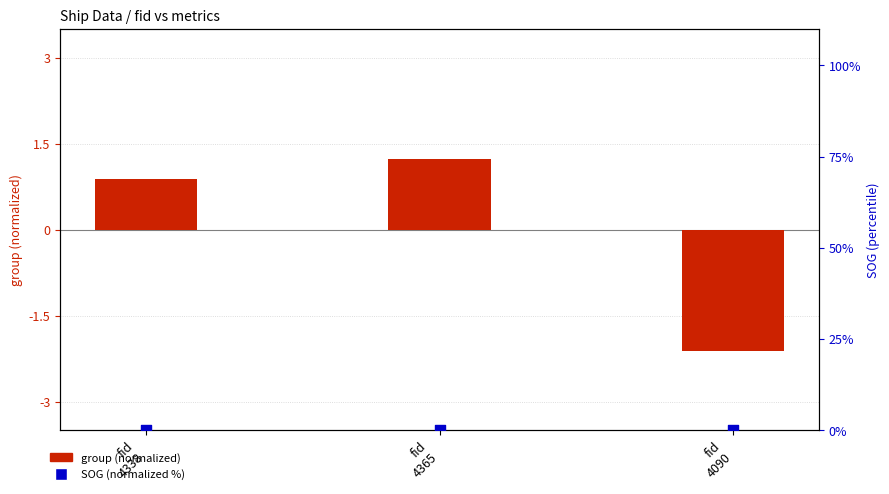

What are all the series names shown in the legend?

group (normalized), SOG (normalized %)